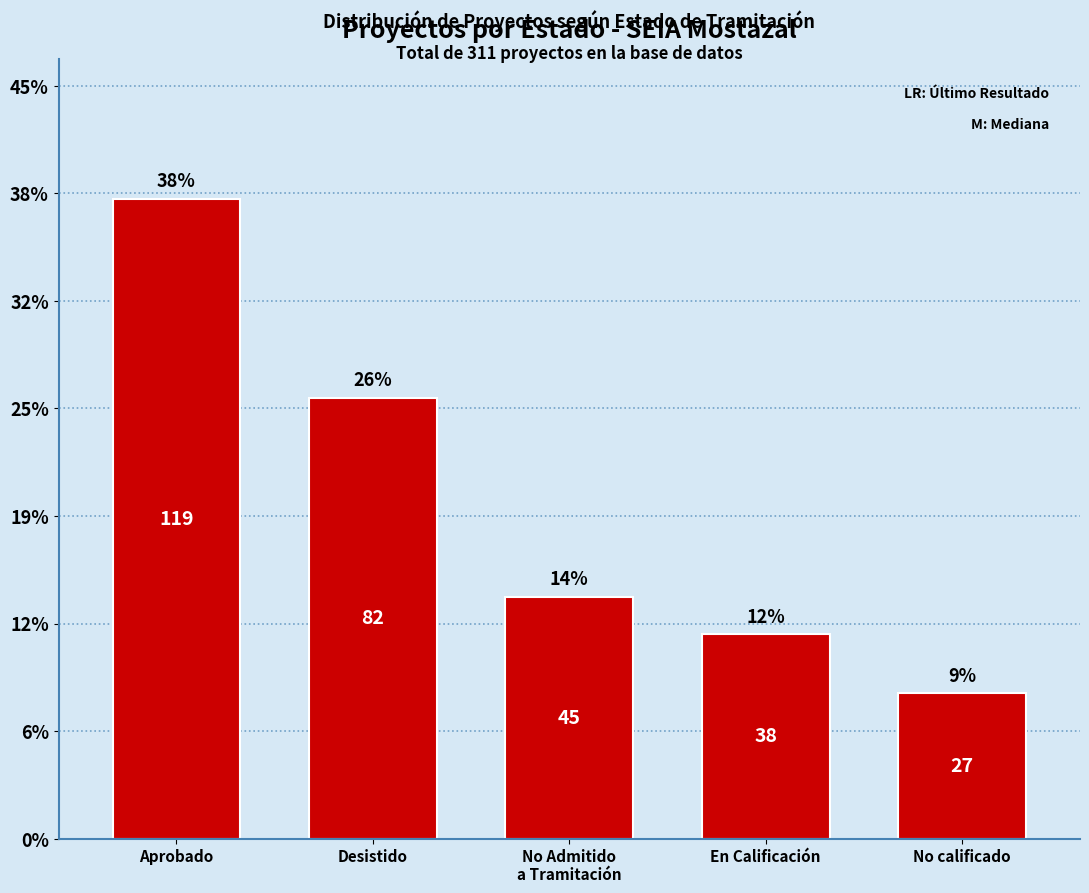

True or false: the data shows 82 at Desistido.

True